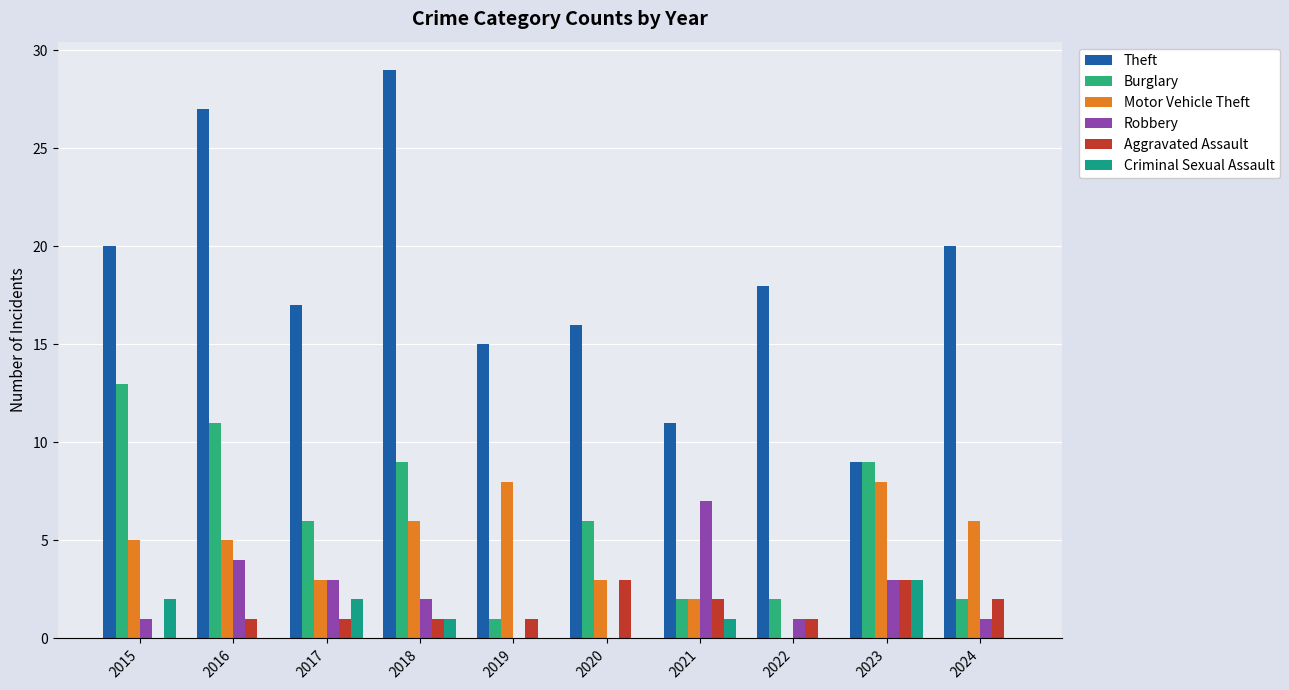

What are all the series names shown in the legend?

Theft, Burglary, Motor Vehicle Theft, Robbery, Aggravated Assault, Criminal Sexual Assault